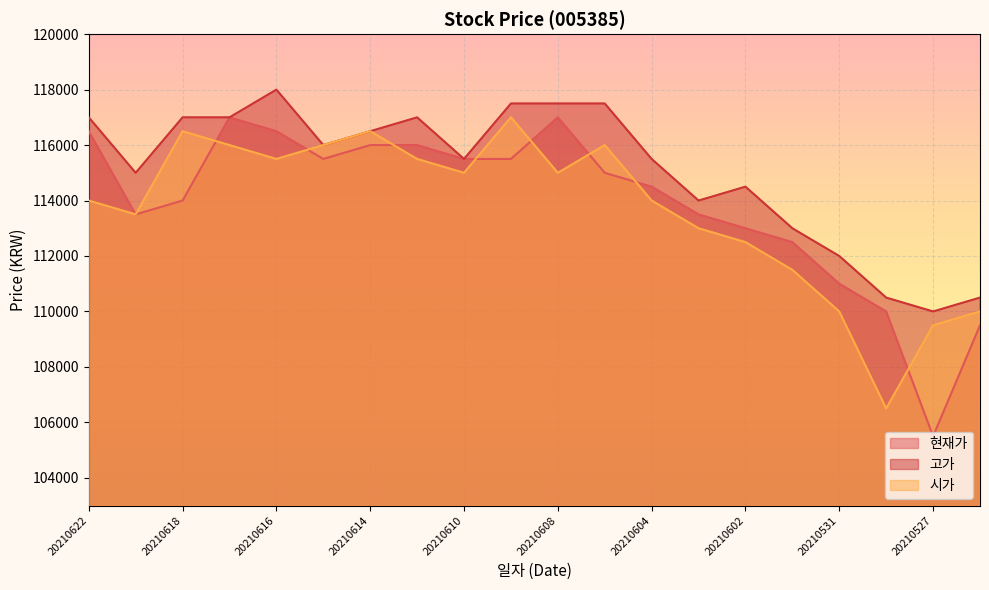

What is the minimum value shown in the chart?

105500